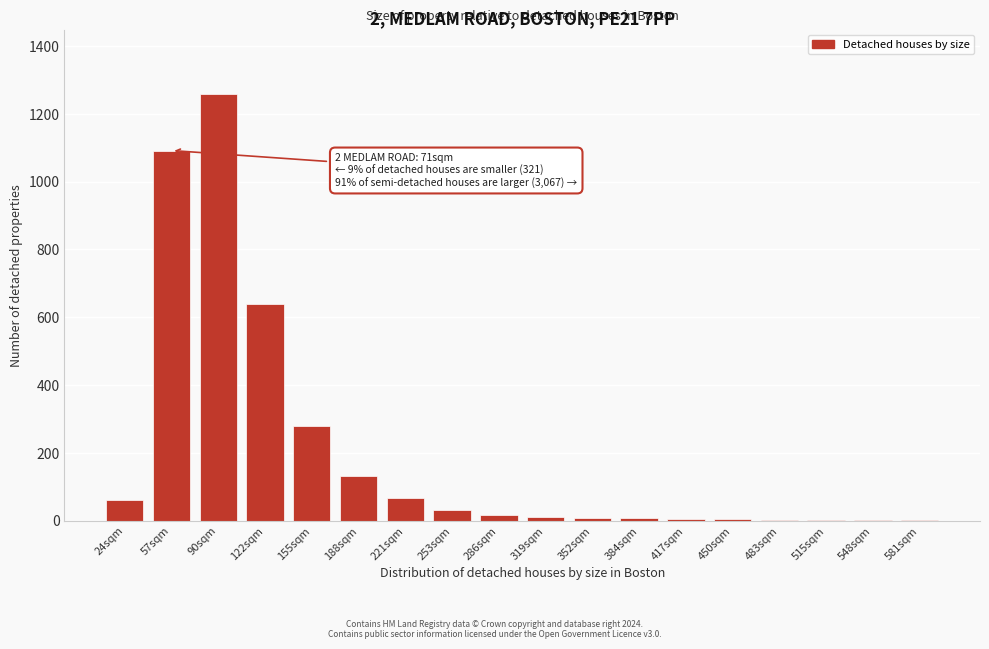

What is the ratio of the value at 155sqm to the value at 57sqm?

0.3